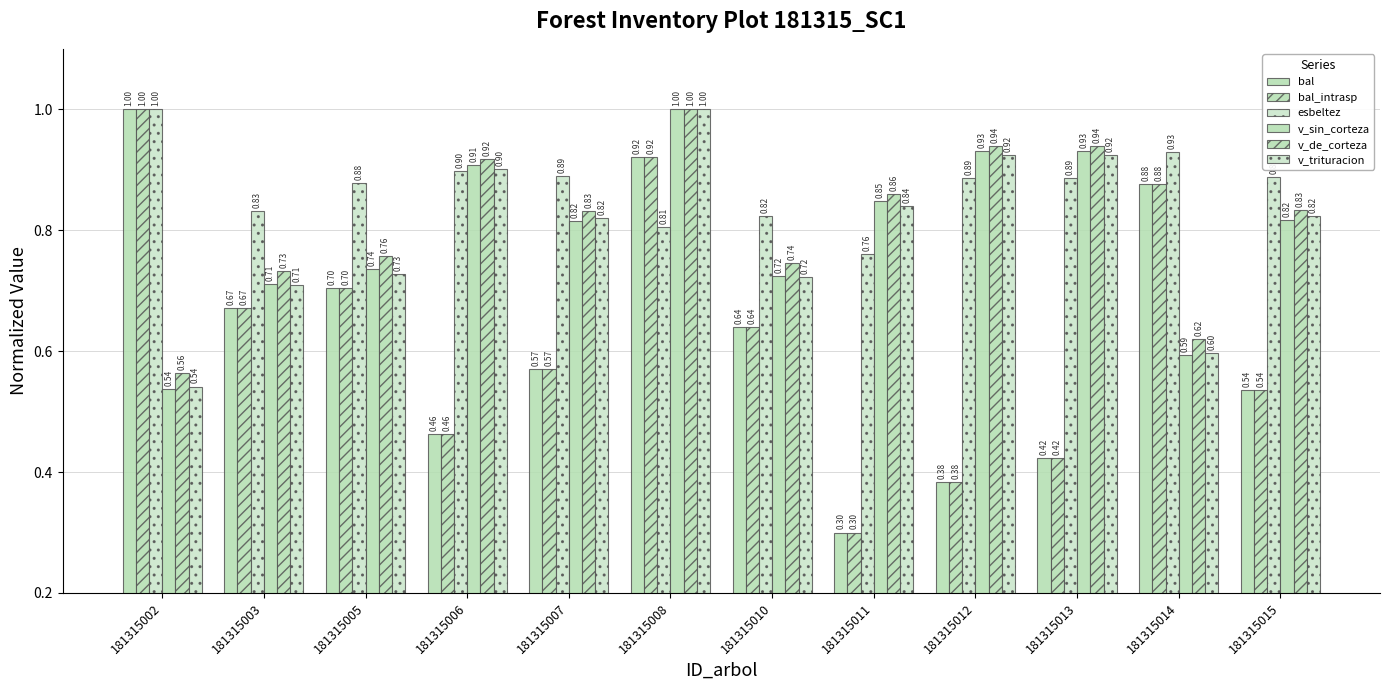

Between 181315003 and 181315013, which series saw the biggest shift?

bal